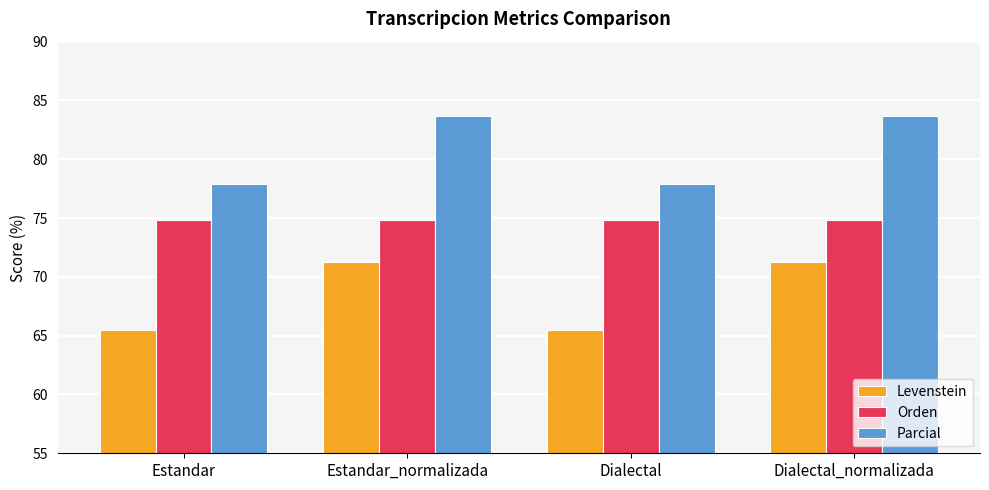

At how many categories does at least one series exceed 75?

4